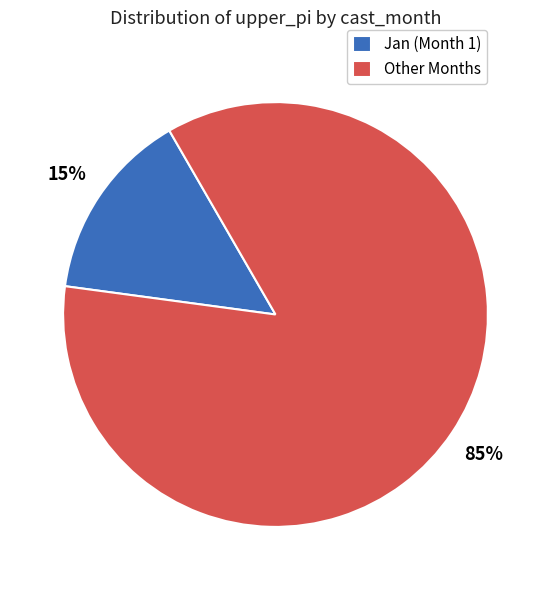

What percentage is the Other Months slice, to the nearest percent?

85%